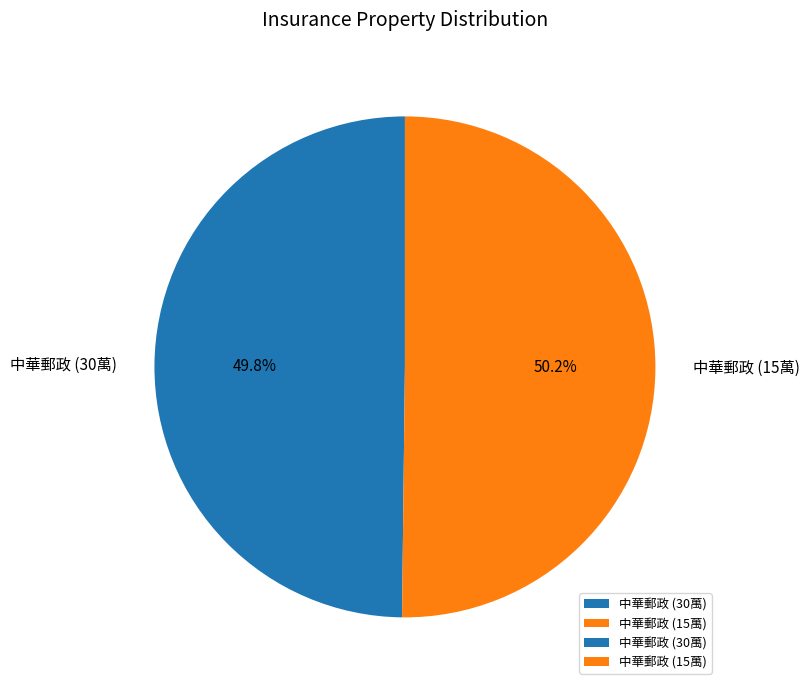

What percentage do 中華郵政 (15萬) and 中華郵政 (30萬) together represent?

100.0%